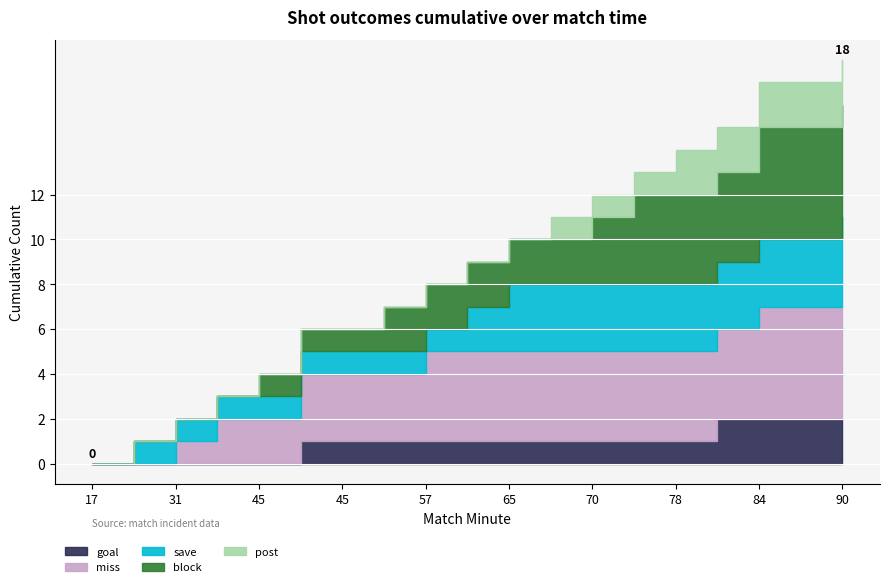

Where does the goal series first go above 1?

83